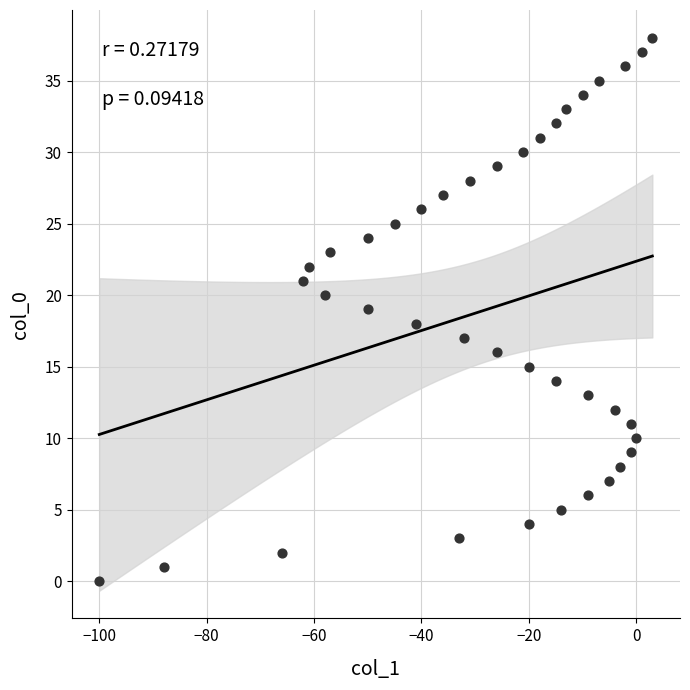

What is the range of Y values (max minus min)?

38